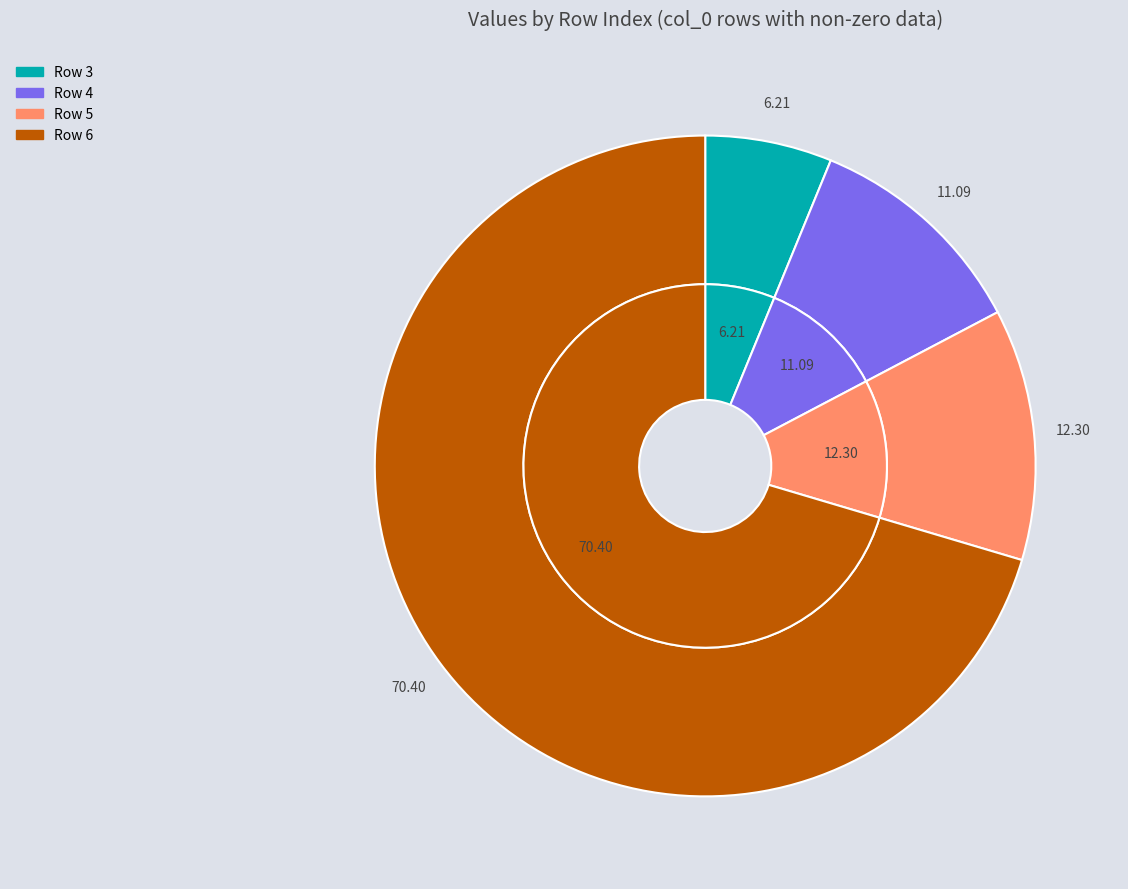

To the nearest percent, what is the difference between the largest and smallest slice percentages?

64%